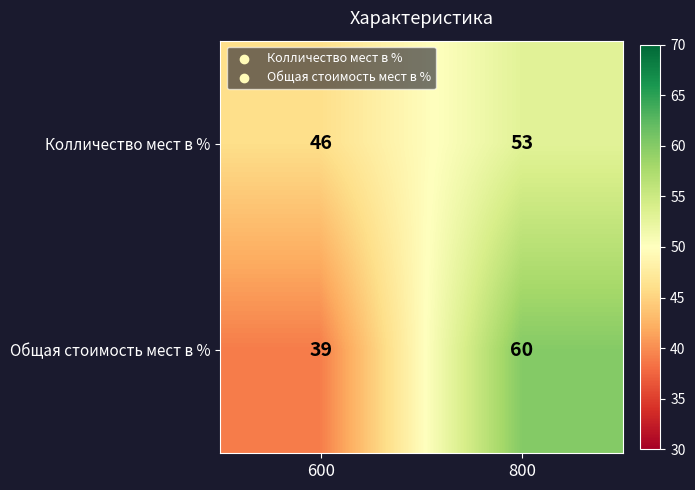

What is the sum of all Общая стоимость мест в % values?

99